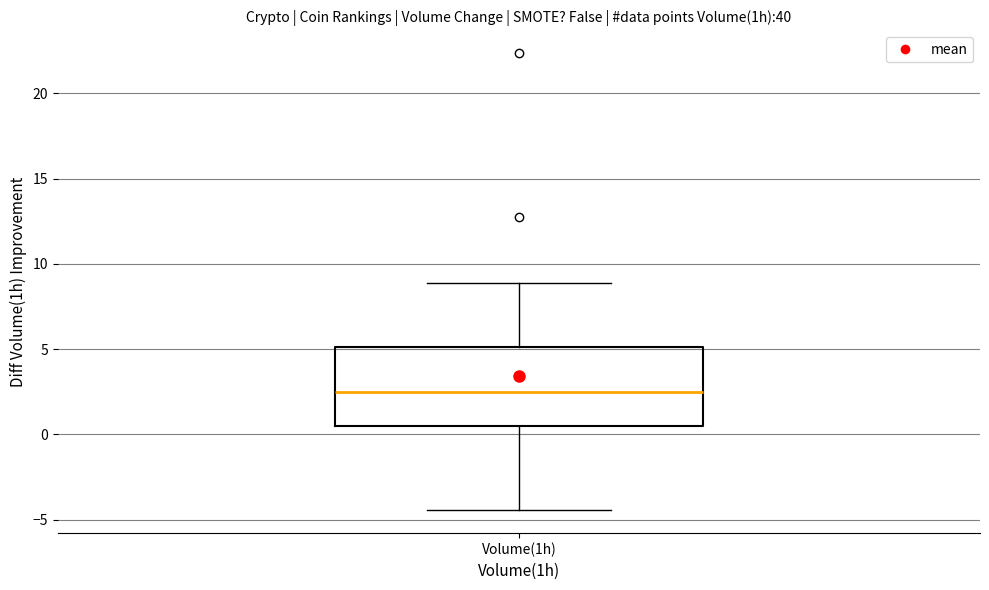

Read this box plot against the y-axis: the position of the median line, the range covered by the box, and the ends of both whiskers. The values are not printed on the chart, so give them approximately, as read against the axis.

median 2.5, box 0.5 to 5.0, whiskers -4.5 to 9.0